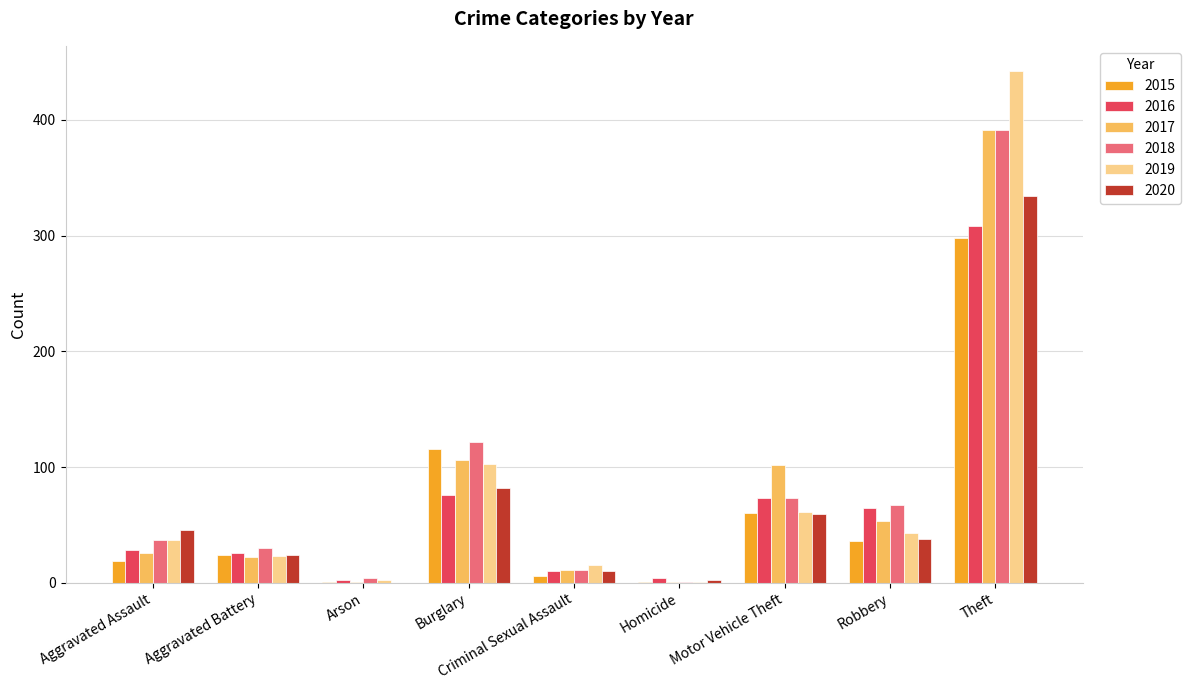

Where is 2018 nearest to the value 196?

Burglary